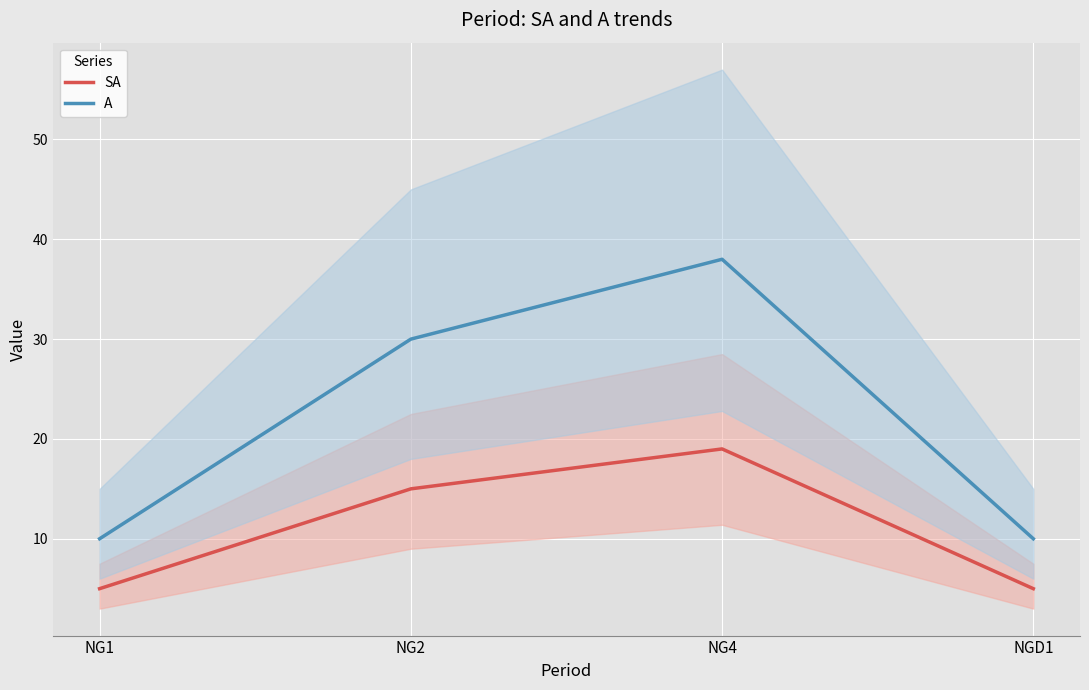

Reading right to left, list all the values displayed in this chart.

SA: 5	19	15	5
A: 10	38	30	10